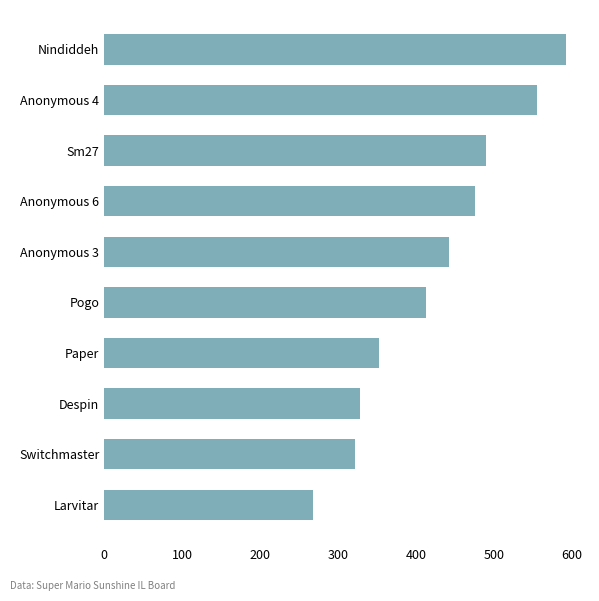

Rank the categories by value from lowest to highest.

Larvitar, Switchmaster, Despin, Paper, Pogo, Anonymous 3, Anonymous 6, Sm27, Anonymous 4, Nindiddeh